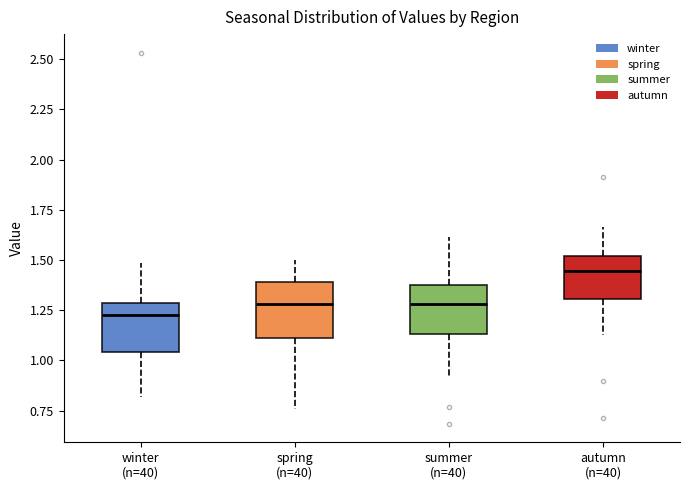

Which box's median line is the highest?

autumn (n=40)